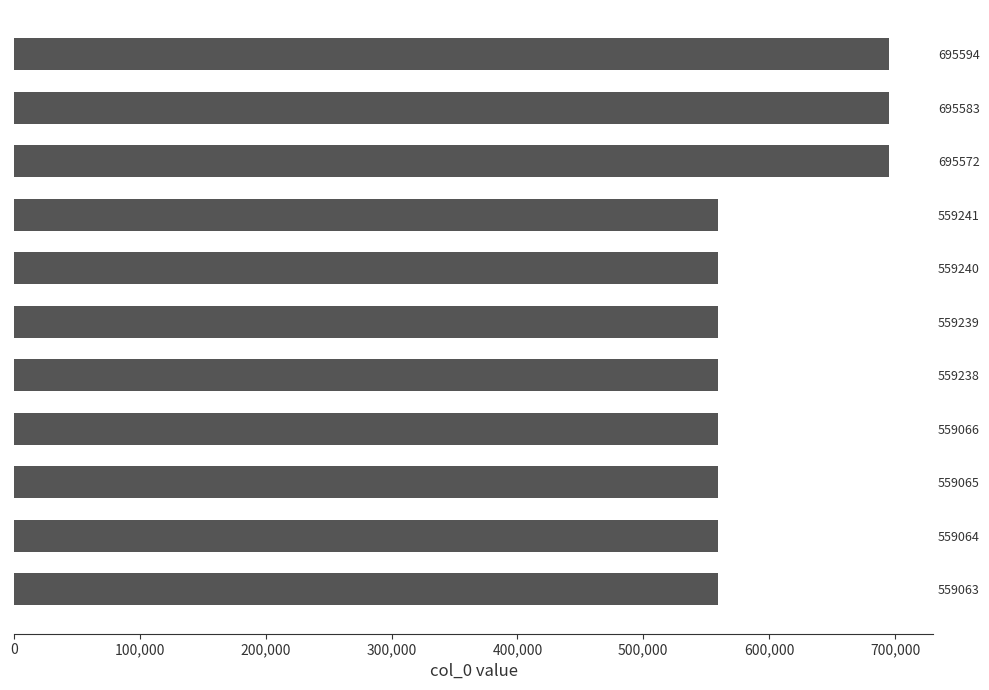

True or false: the data shows 286569 at 559064.

False